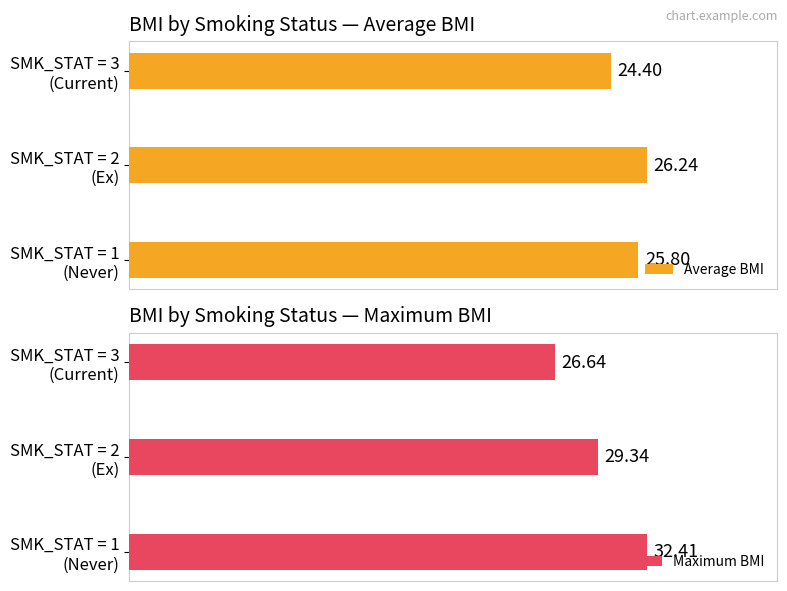

What are all the series names shown in the legend?

Average BMI, Maximum BMI